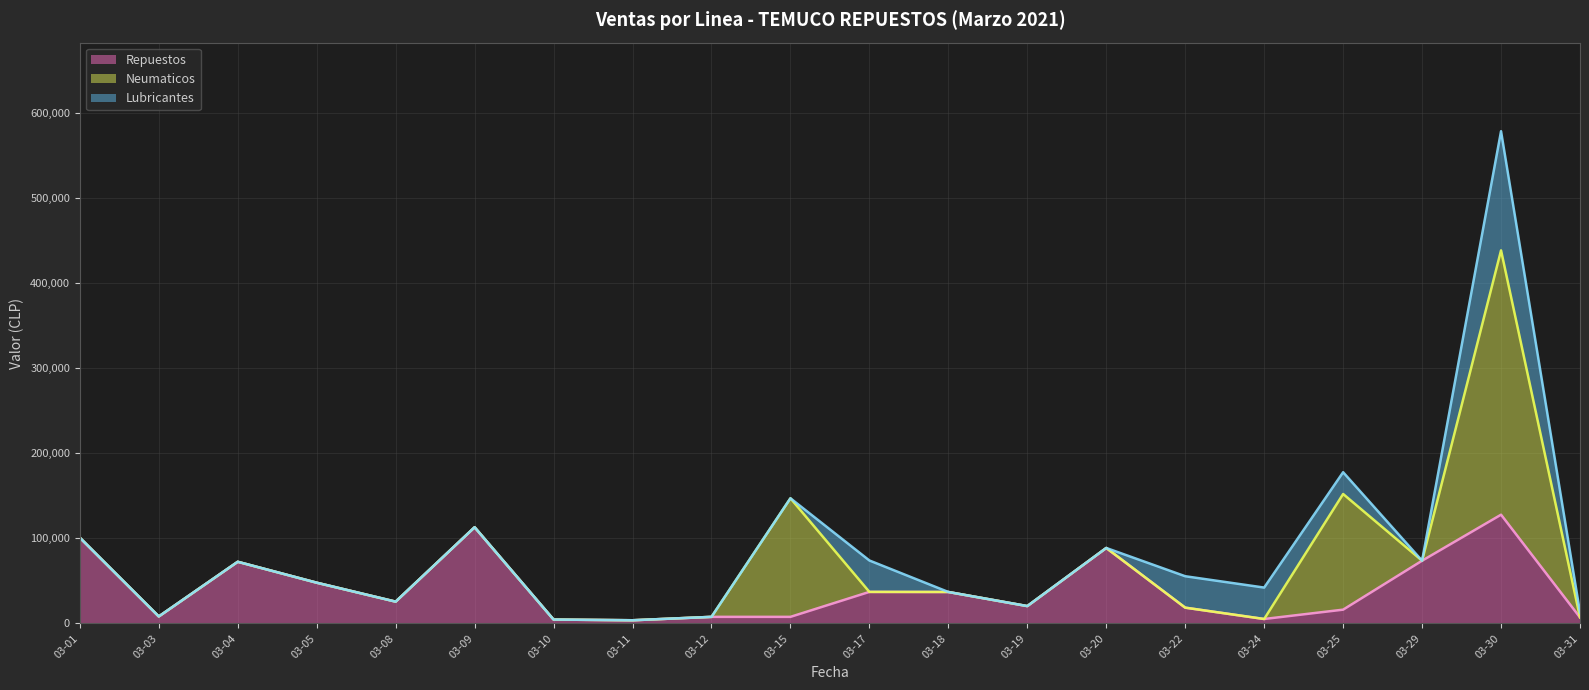

What is the value of the Neumaticos (tendencia) point at the 16th from the left?

5188